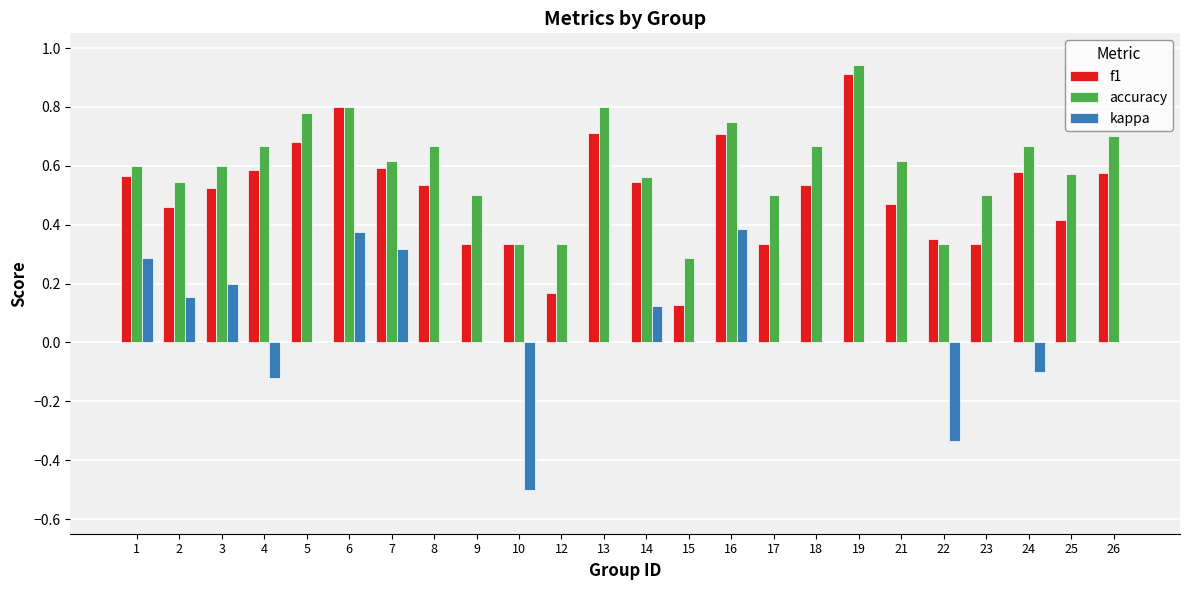

What are all the series names shown in the legend?

f1, accuracy, kappa